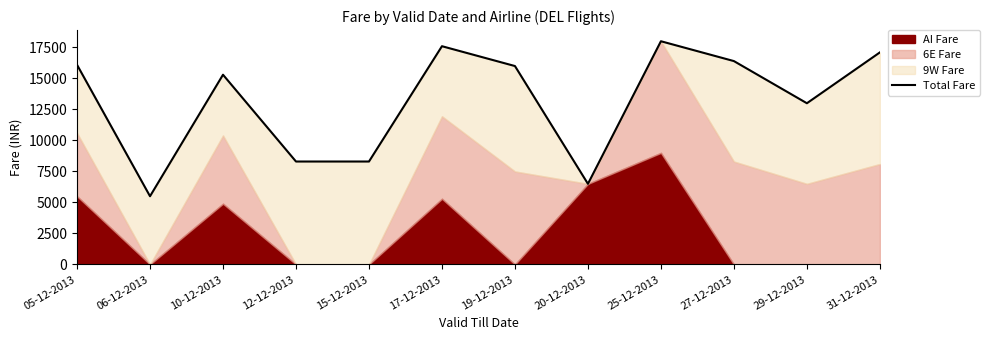

The chart shows a value of 7278 at 29-12-2013. True or false?

False